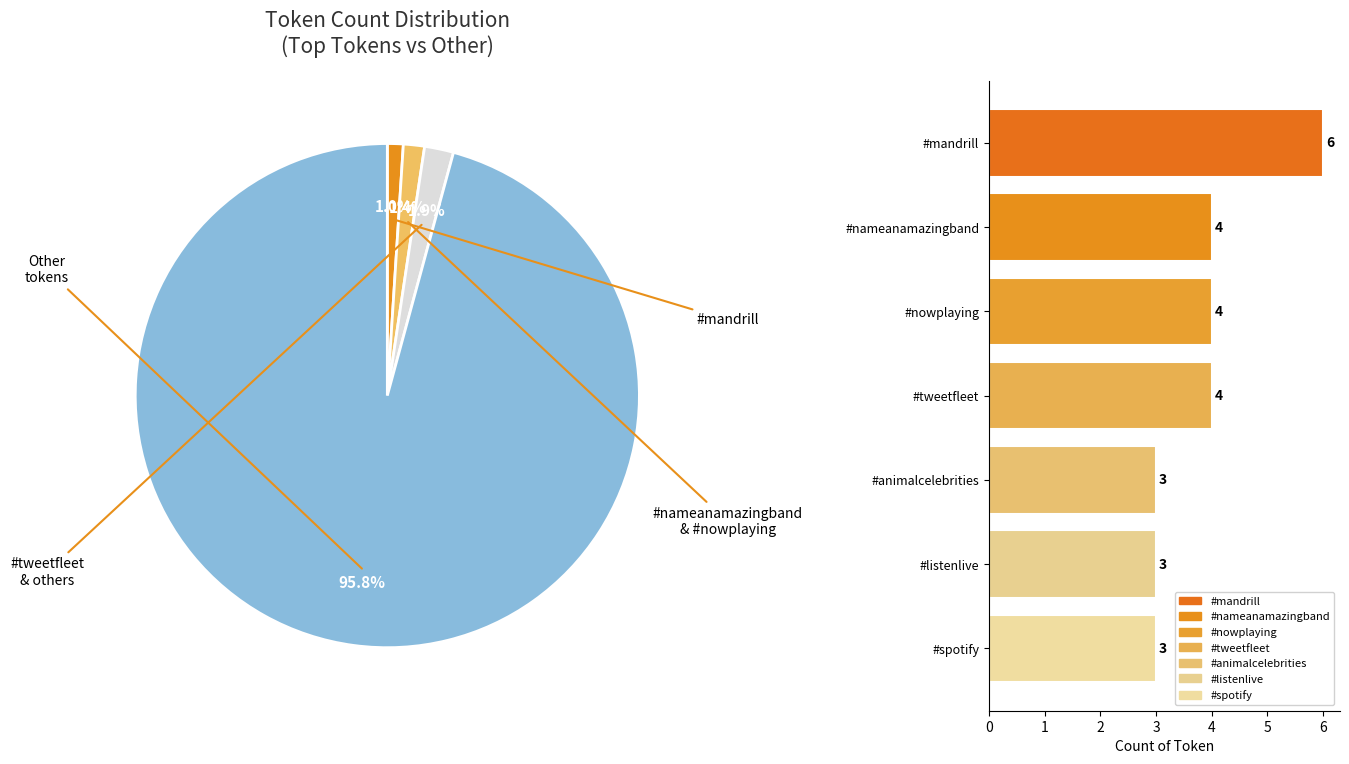

Does 0 account for over 50% of the chart?

No